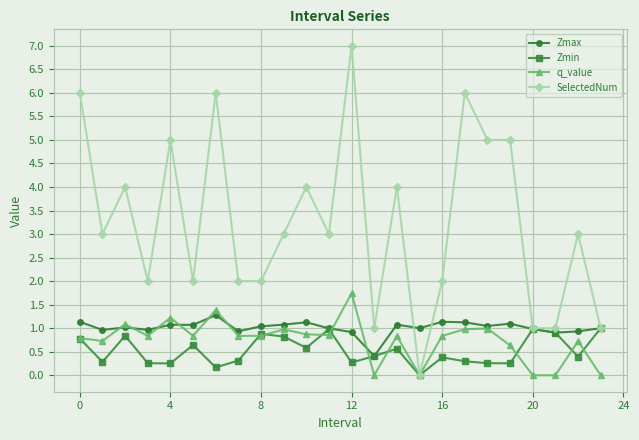

Which series has the largest range (max minus min)?

SelectedNum